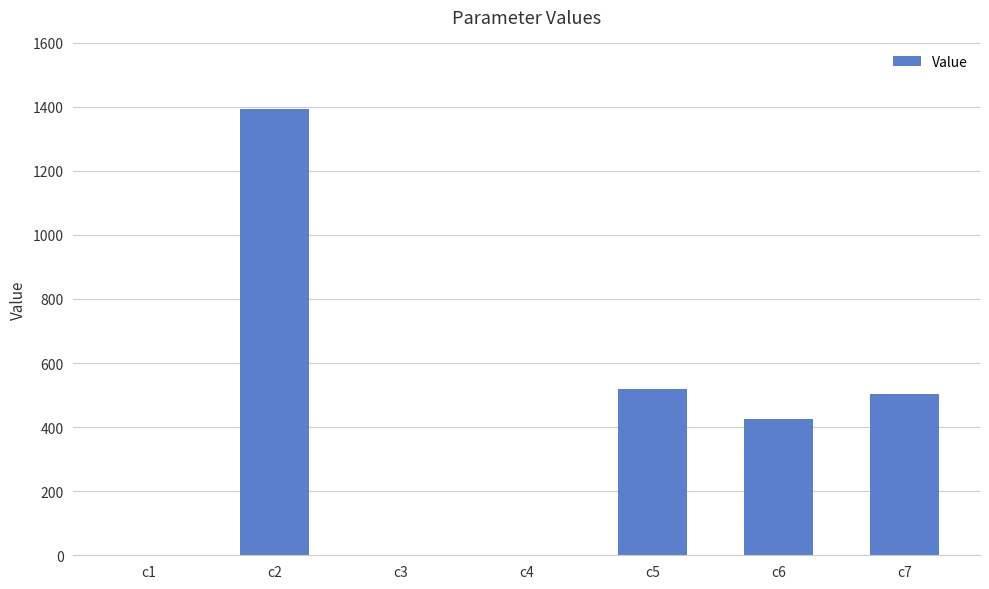

How many data points are above 423?

4